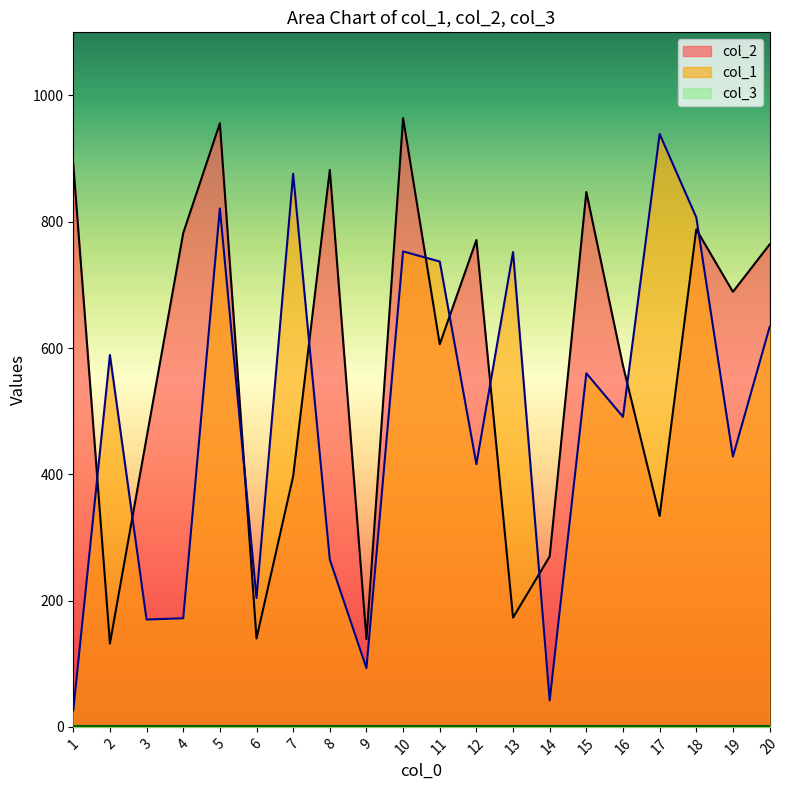

Which series has the largest total across all categories?

col_2